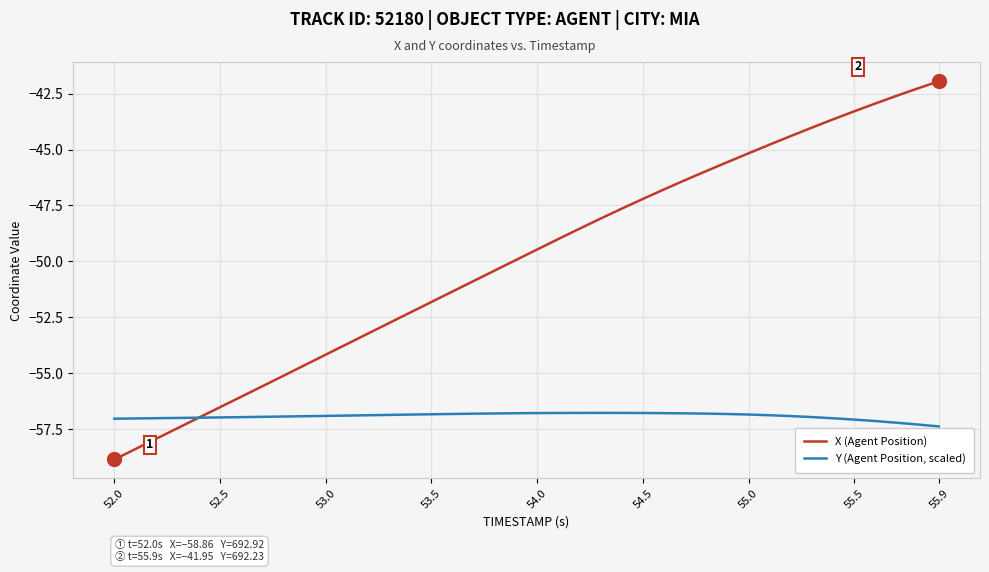

What is the minimum value for Y (Agent Position, scaled)?

-57.4